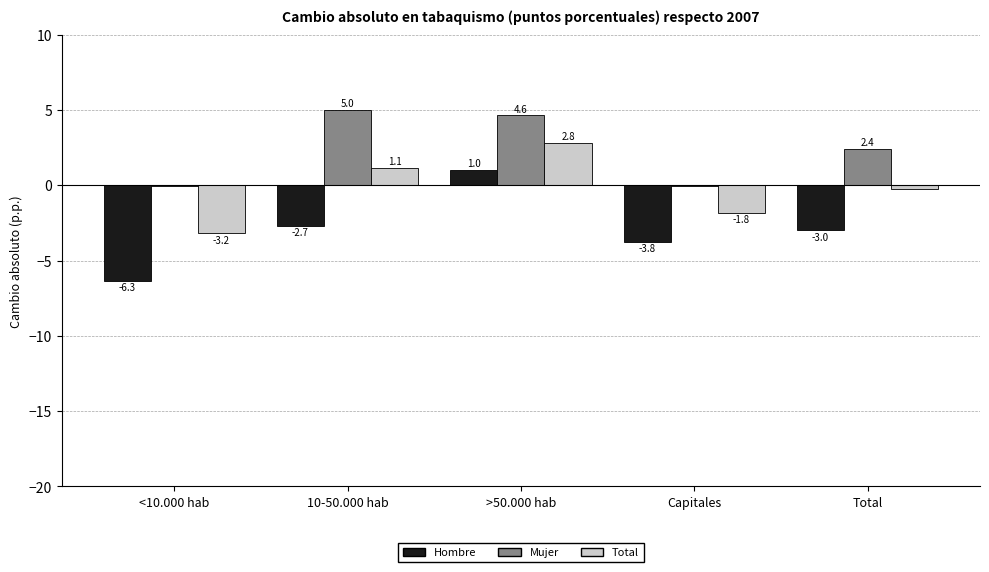

At which category does the chart reach its peak across all series?

10-50.000 hab